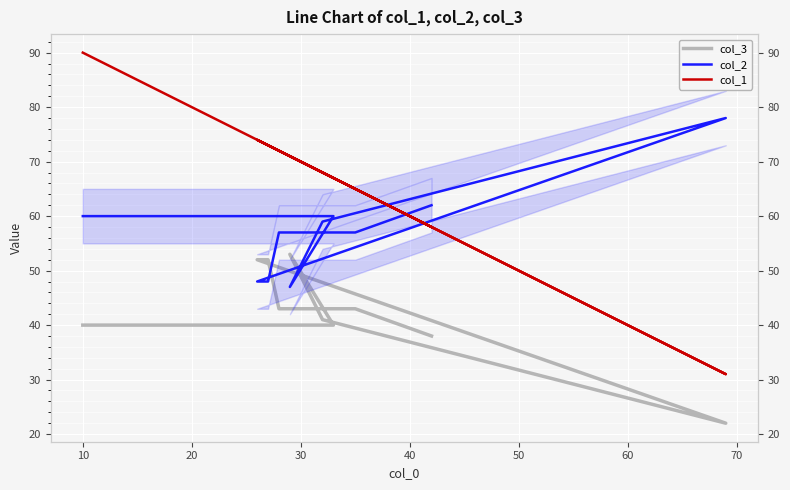

True or false: col_1 and col_2 cross at least once.

True